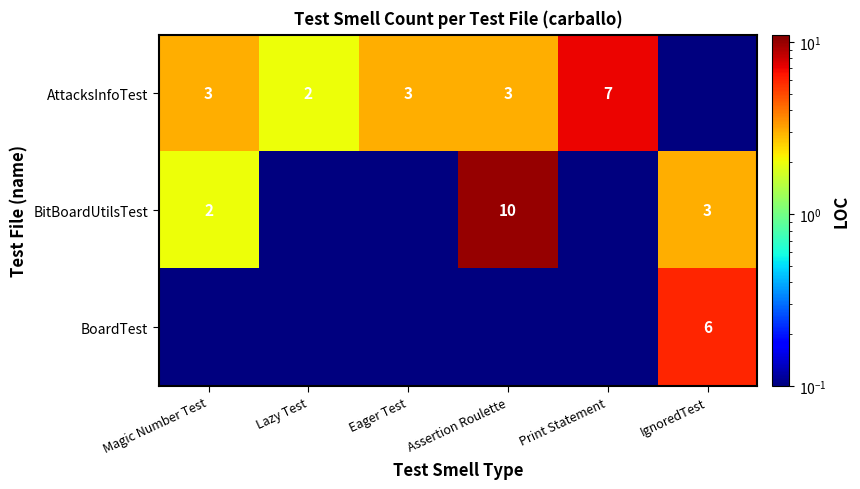

What is the maximum value shown in the chart?

10.0